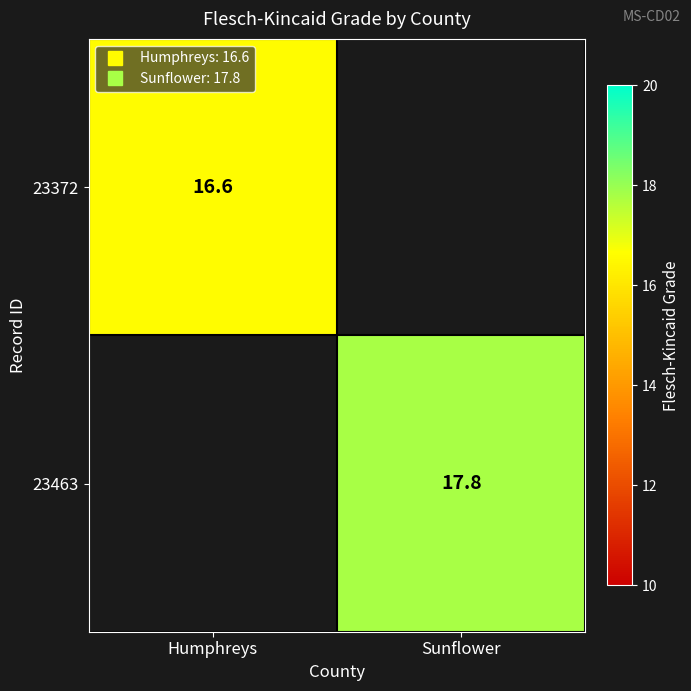

What is the lowest value of the 23372 series?

16.6